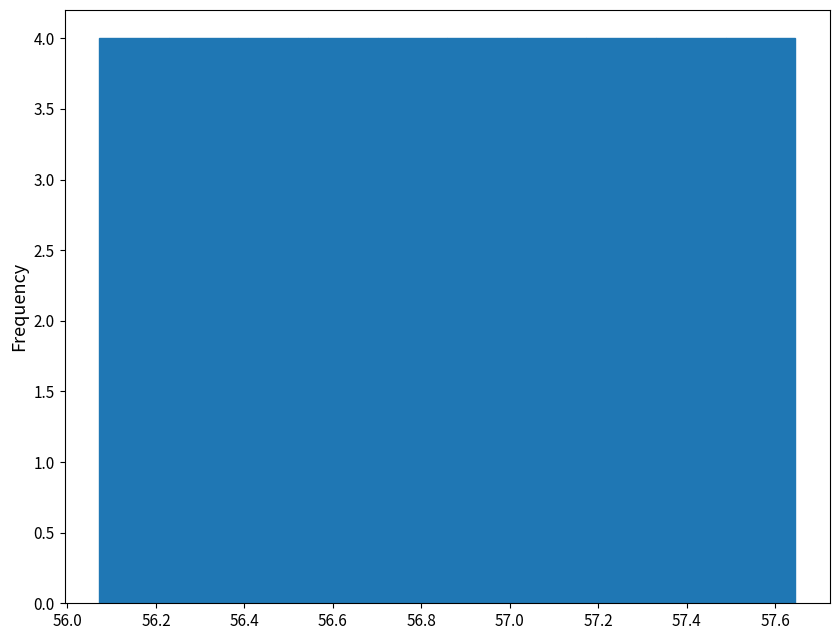

What is the height of the bar covering 56.86 to 57.02 on the x-axis? Neither the bar edges nor the heights are printed on the chart, so give them approximately, as read against the axes.

4